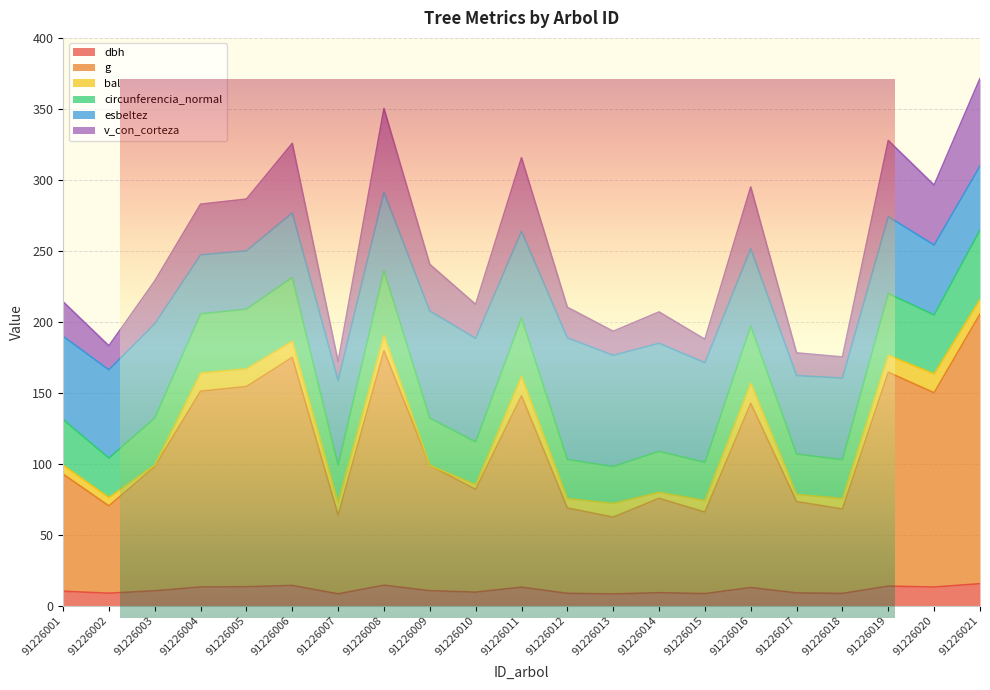

How many interior local peaks does the dbh series have?

6